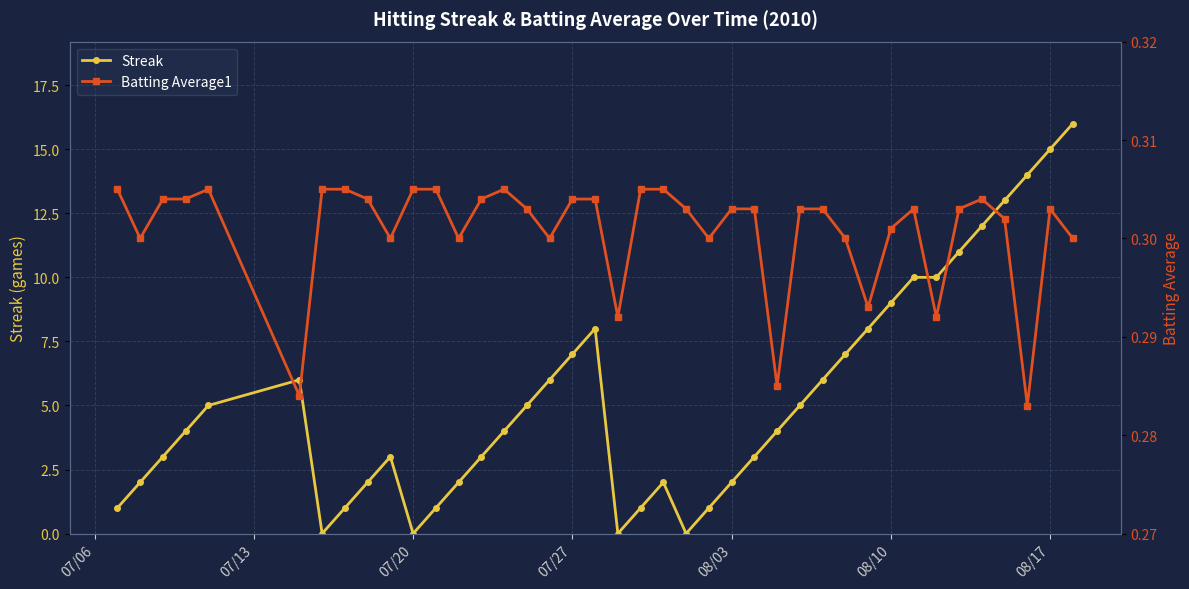

True or false: Streak has more than 1 interior local peaks.

True